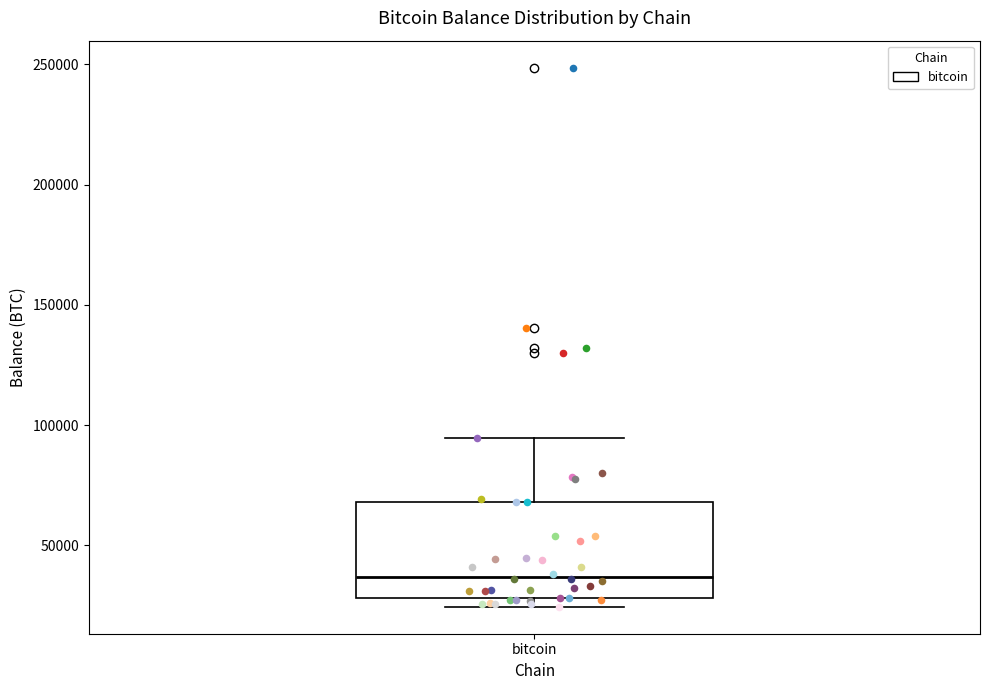

Transcribe this box plot: give where the median line is, the range the box spans, and where the two whiskers end, as read against the y-axis. The values are not printed on the chart, so give them approximately, as read against the axis.

median 35000, box 30000 to 70000, whiskers 25000 to 95000